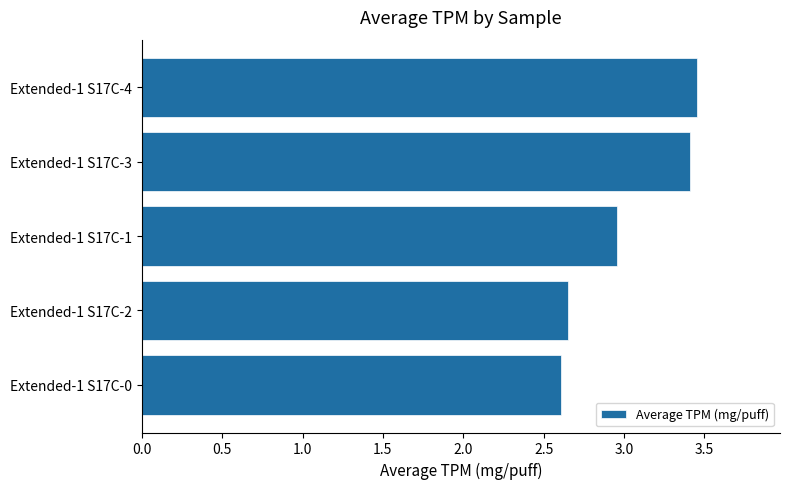

What is the difference between the values at Extended-1 S17C-3 and Extended-1 S17C-1?

0.5